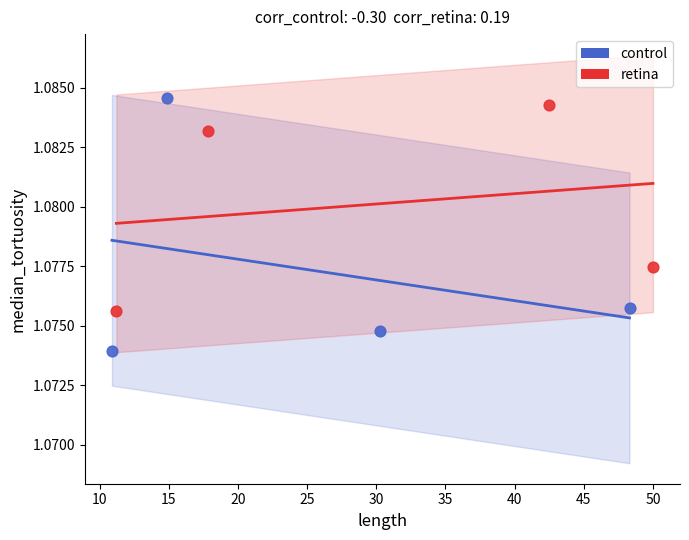

Which series has the largest Y range (max minus min)?

control